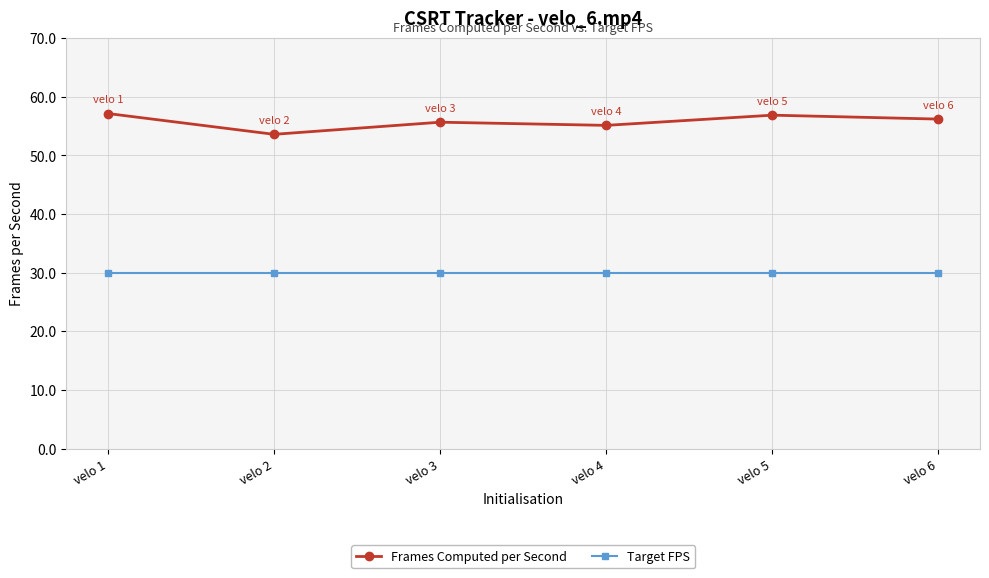

Which series changed the most between velo 3 and velo 5?

Frames Computed per Second